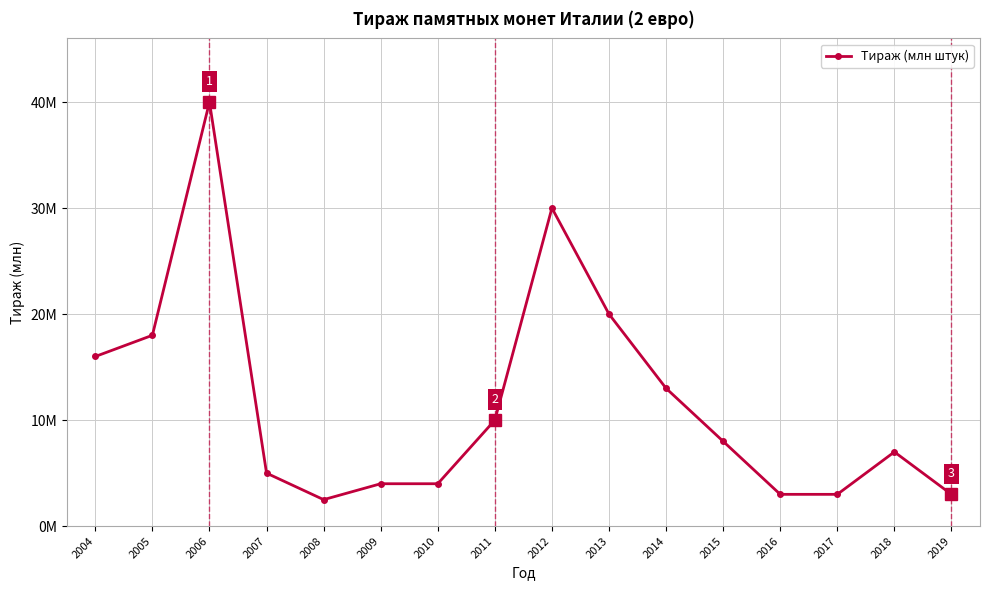

Is this an area chart (filled region under the line)?

No